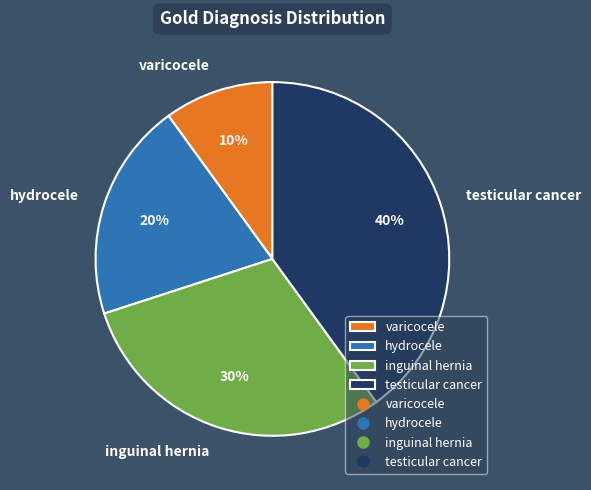

How many segments does this pie chart have?

4